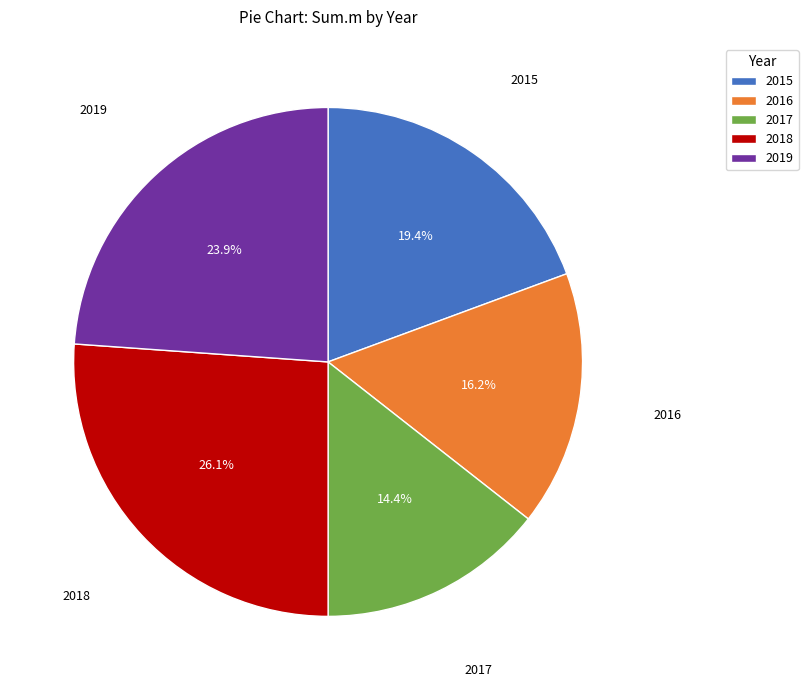

To the nearest percent, what is the combined percentage of 2019 and 2017?

38%